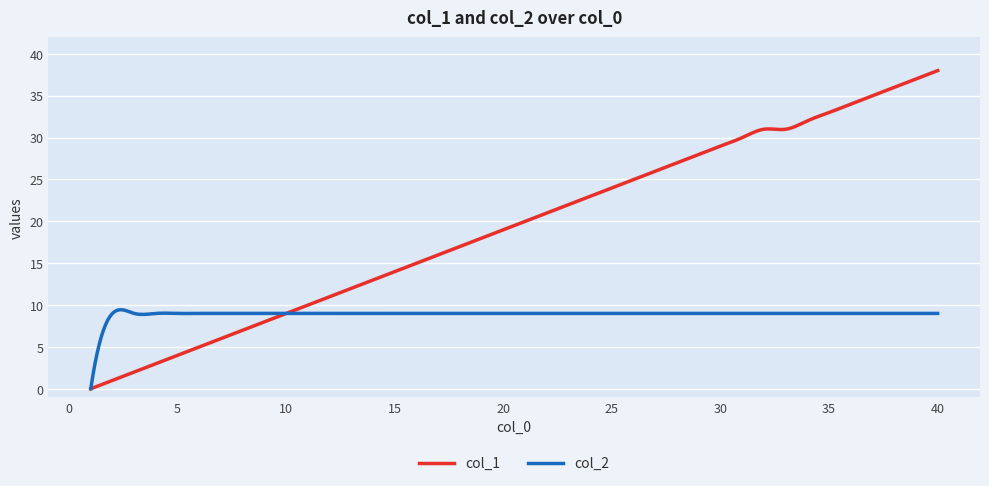

Which series has the largest total across all categories?

col_1